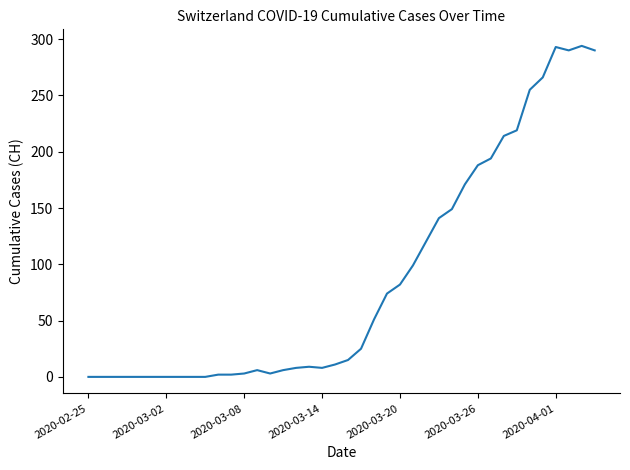

What is the difference between the maximum and minimum values?

294